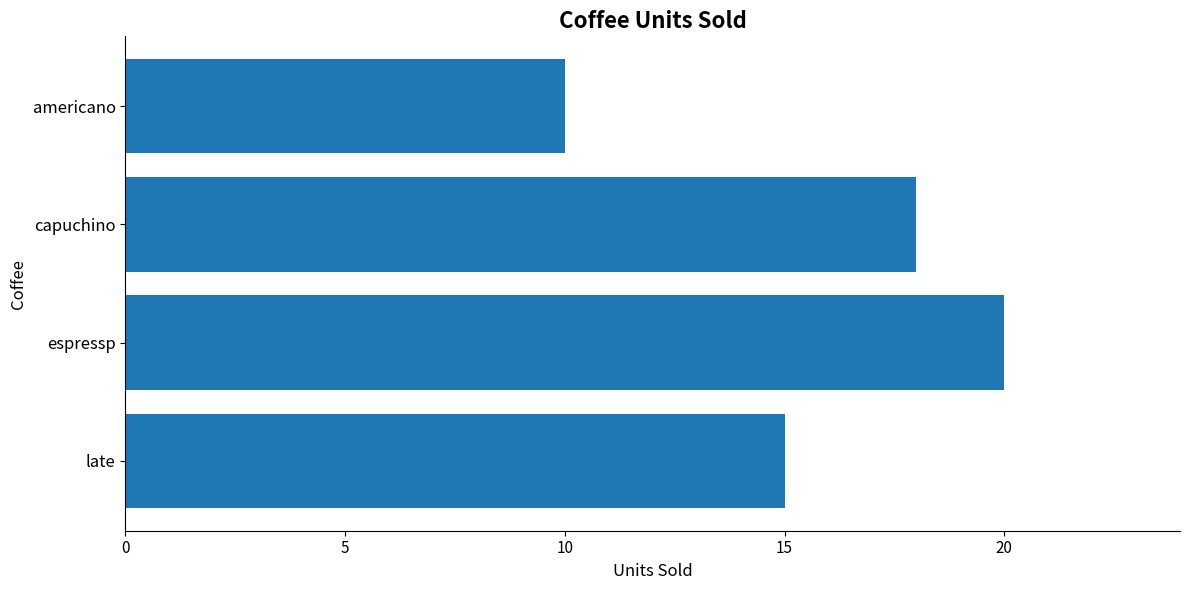

Approximately how many times larger is the value at capuchino compared to americano?

1.8